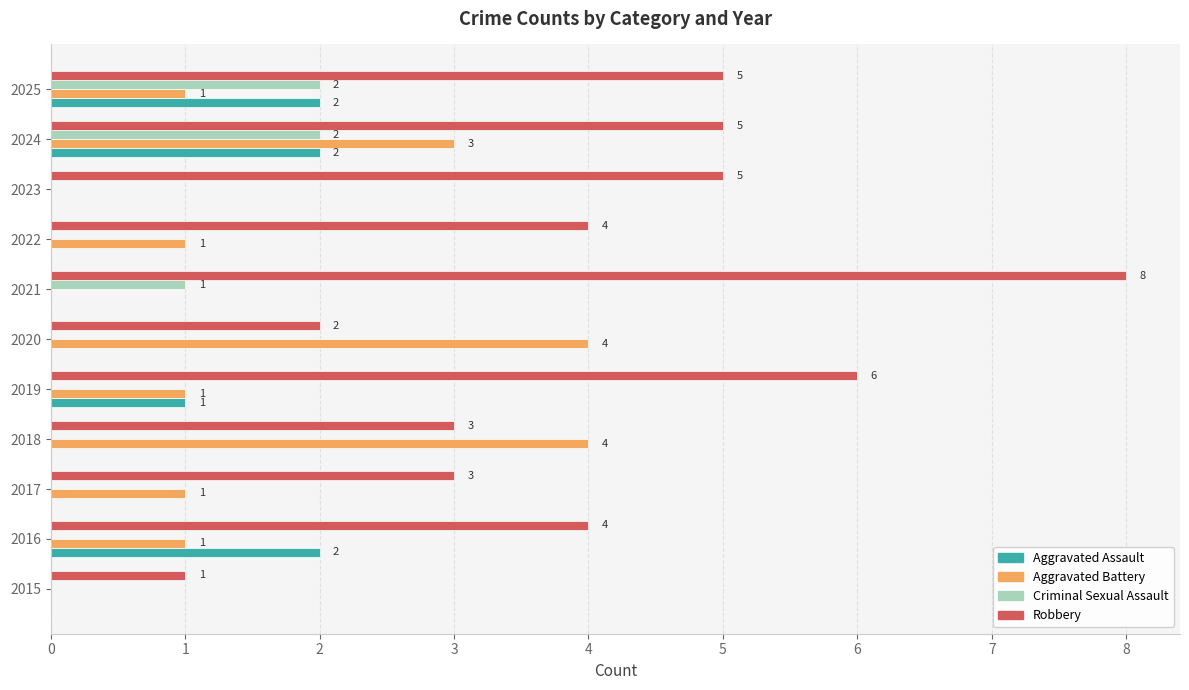

At which label is Criminal Sexual Assault closest to 1?

2021